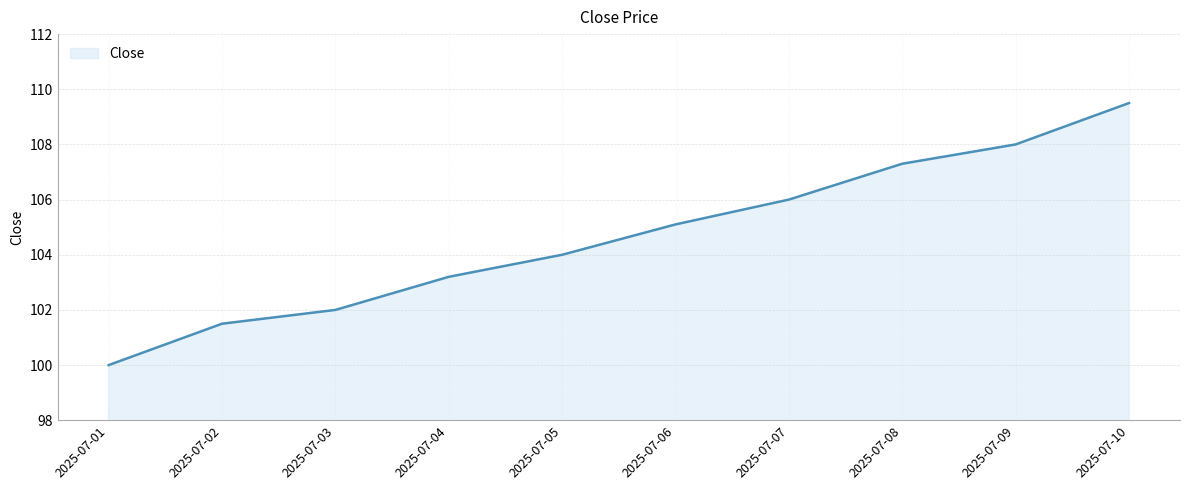

Is it true that the value at 2025-07-03 is 102.0?

True